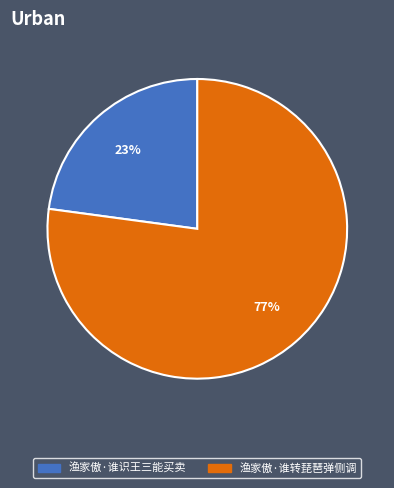

What is the largest slice in the pie chart?

渔家傲·谁转琵琶弹侧调